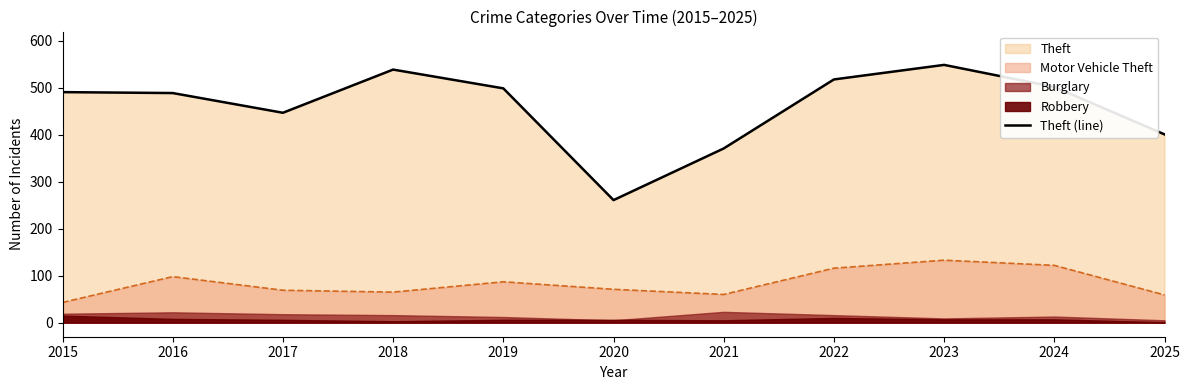

How many points are higher than both their immediate neighbors (excluding endpoints)?

2